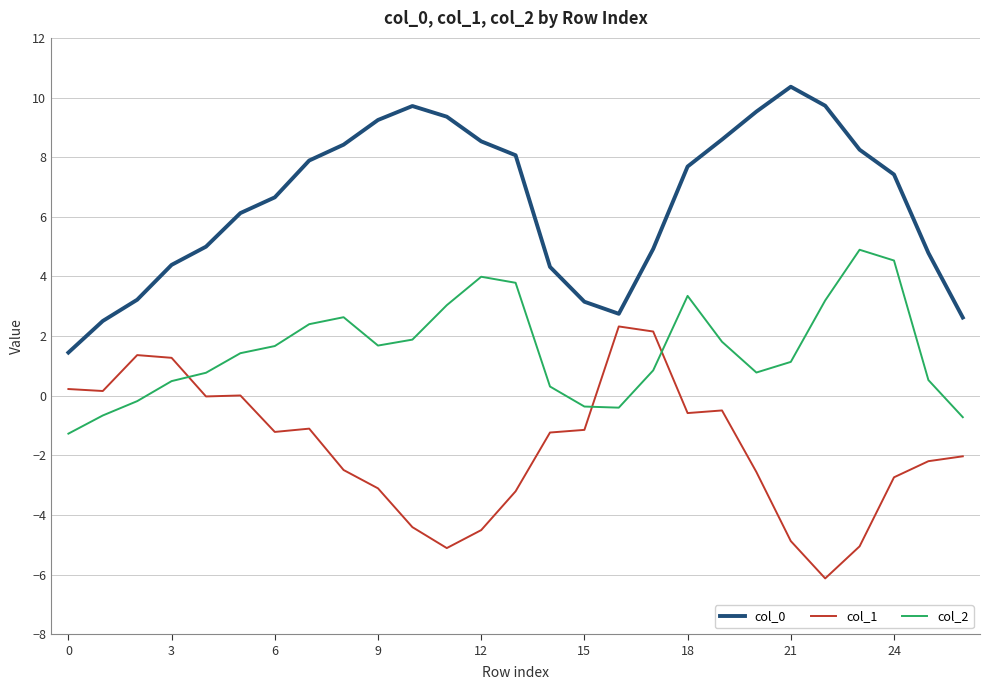

What is the difference between the maximum and minimum values in the col_0 series?

8.9